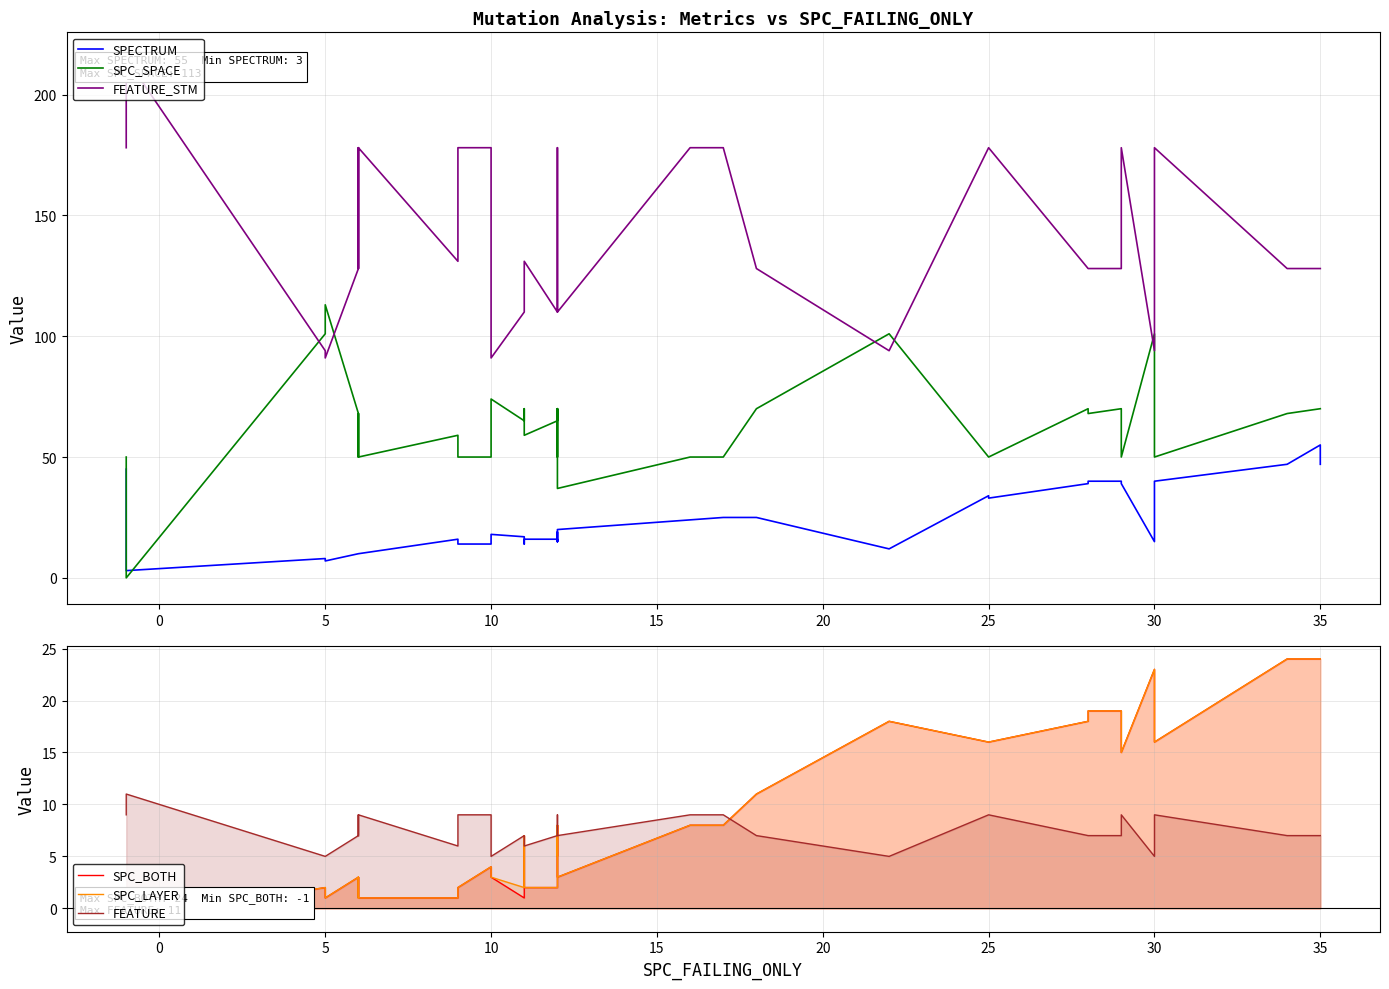

Is the value of FEATURE_STM at 25 greater than the value of SPC_SPACE at 12?

Yes